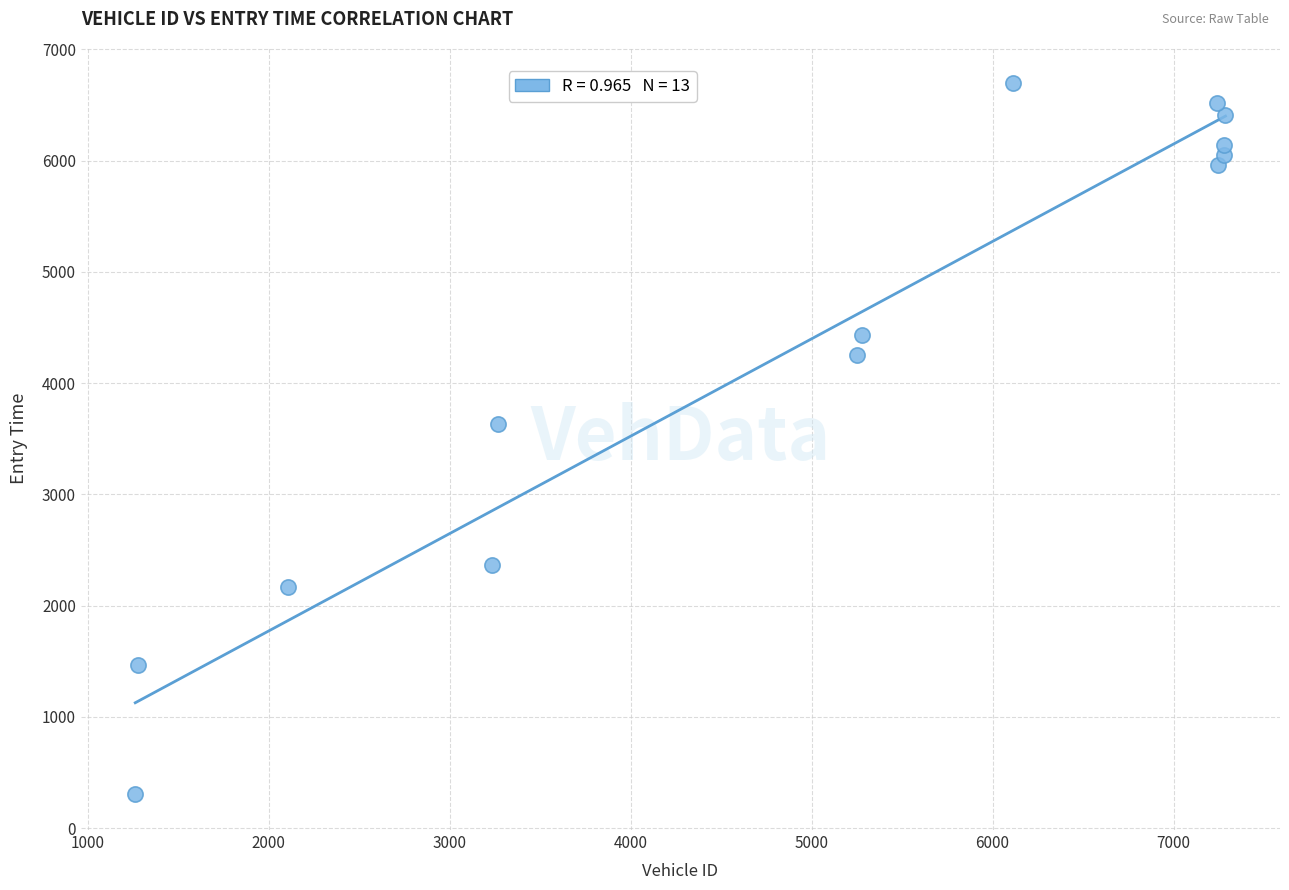

What is the range of X values (max minus min)?

6025.0